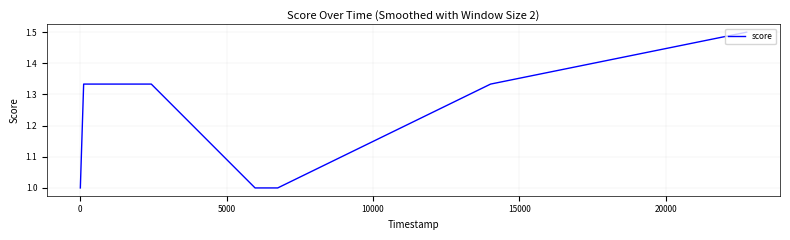

What is the maximum value shown in the chart?

1.5